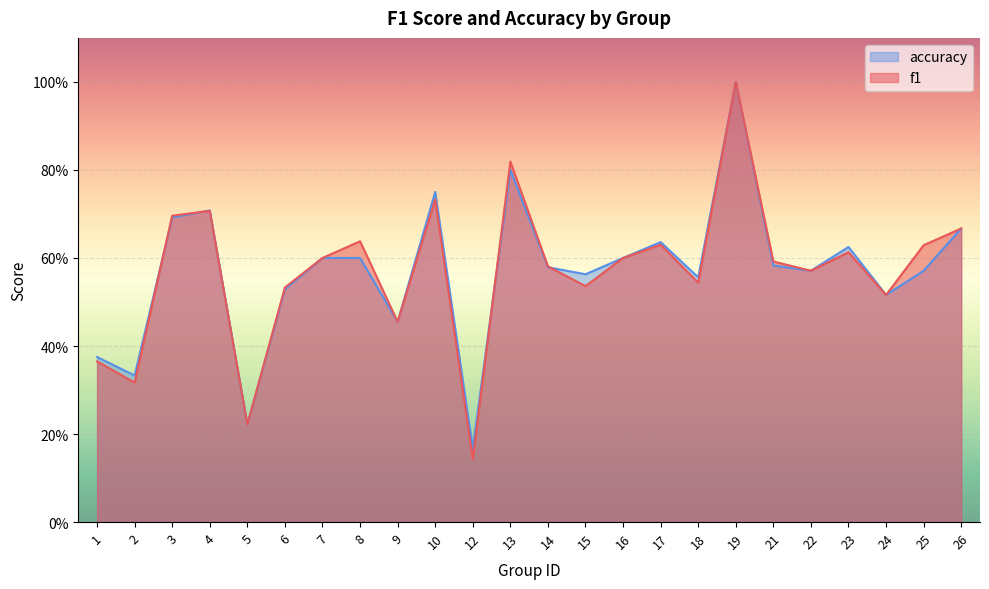

True or false: accuracy and f1 cross at least once.

True